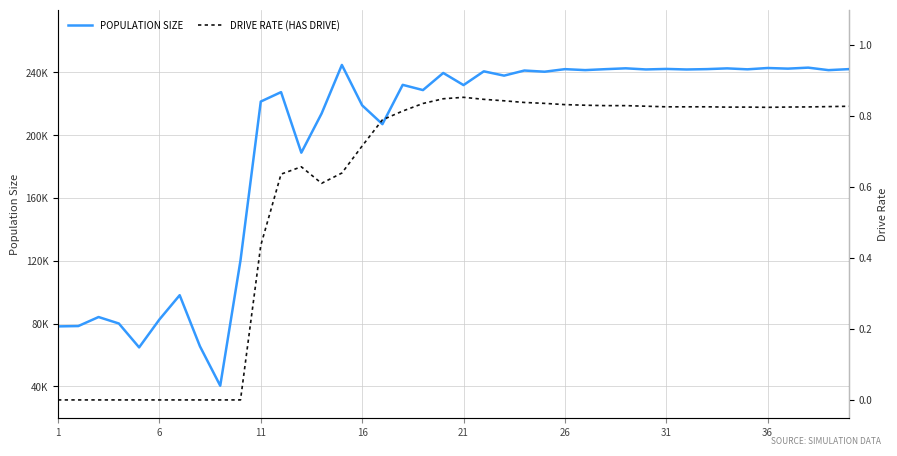

Rank the series by their maximum value, from lowest to highest.

DRIVE RATE (HAS DRIVE), POPULATION SIZE